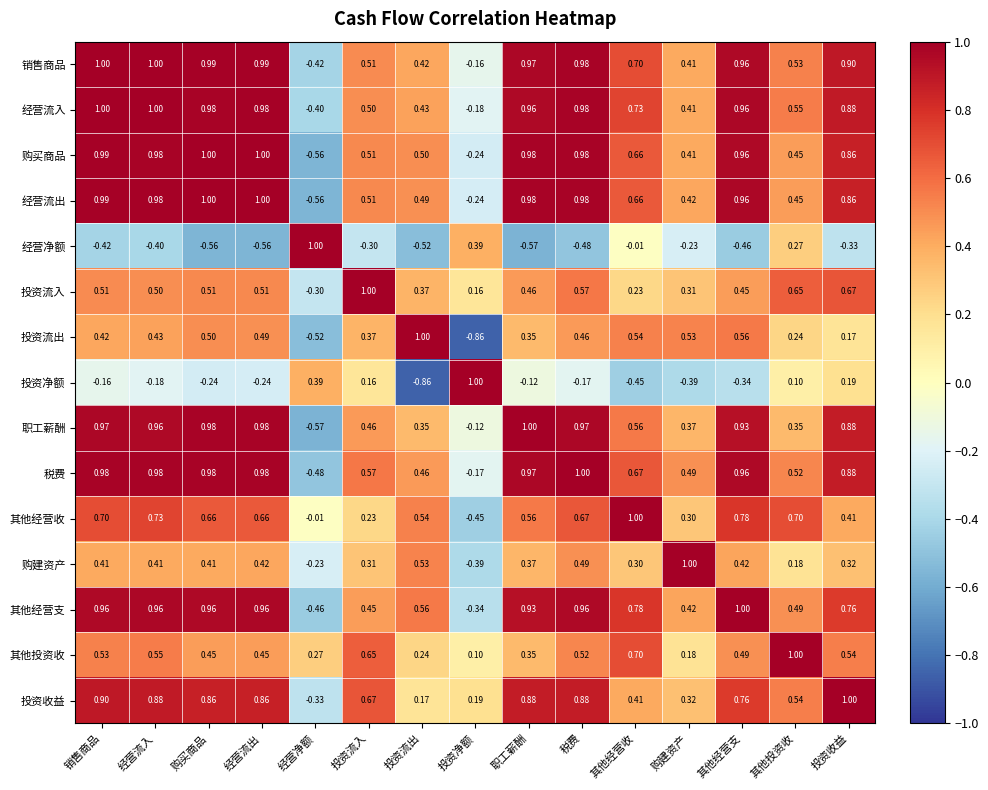

Is the value of 税费 at 投资流入 greater than the value of 经营净额 at 职工薪酬?

Yes